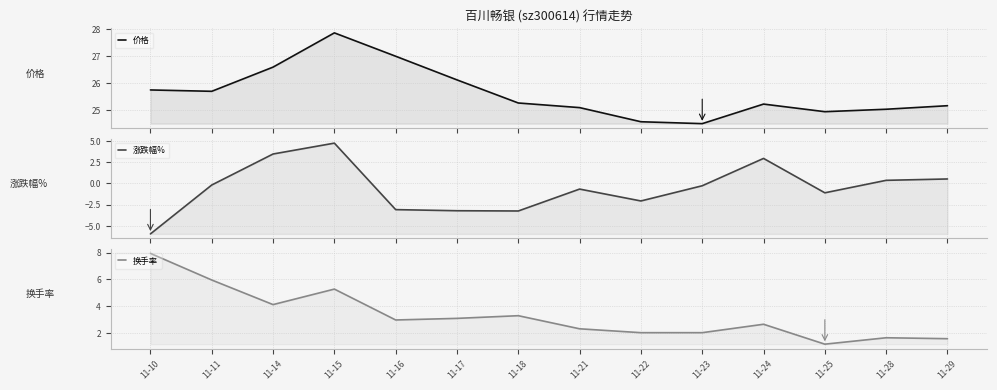

In 涨跌幅%, how many points are lower than both neighbors (excluding endpoints)?

3